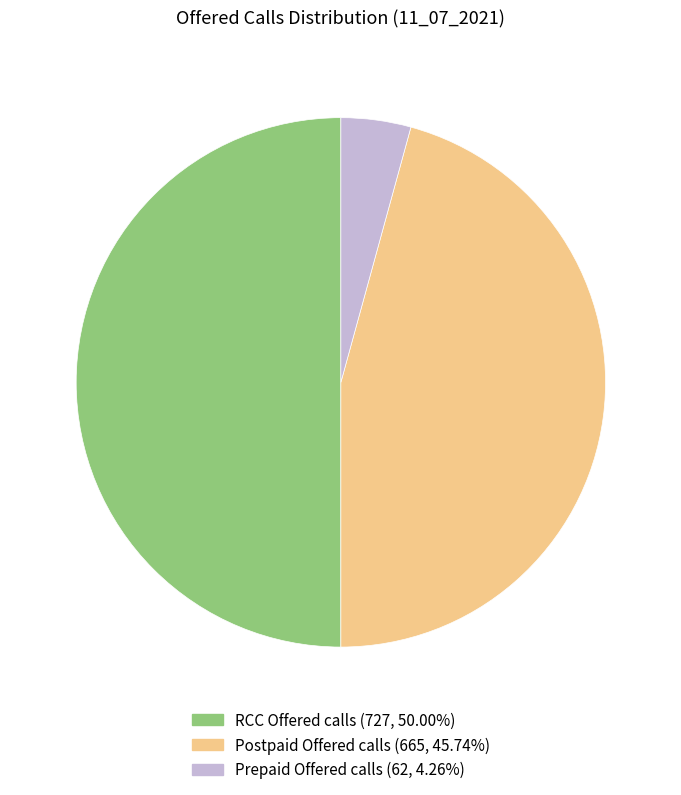

Does Prepaid Offered calls account for over 50% of the chart?

No